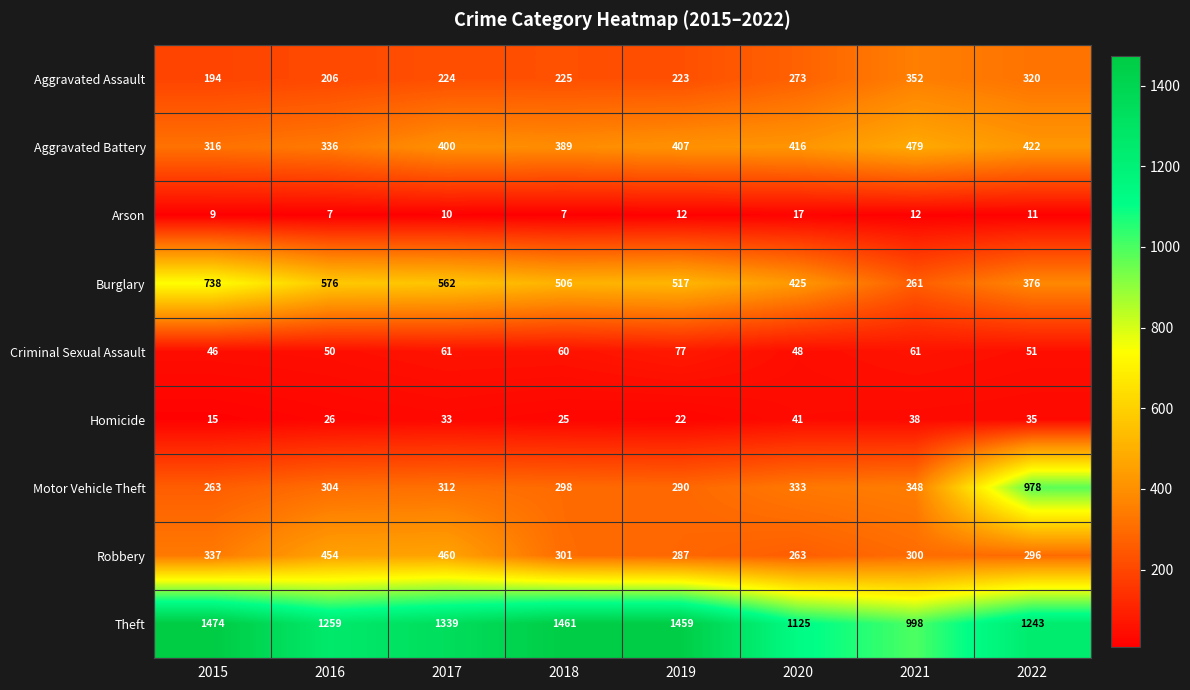

What is the difference between the second highest and minimum values in the Theft series?

463